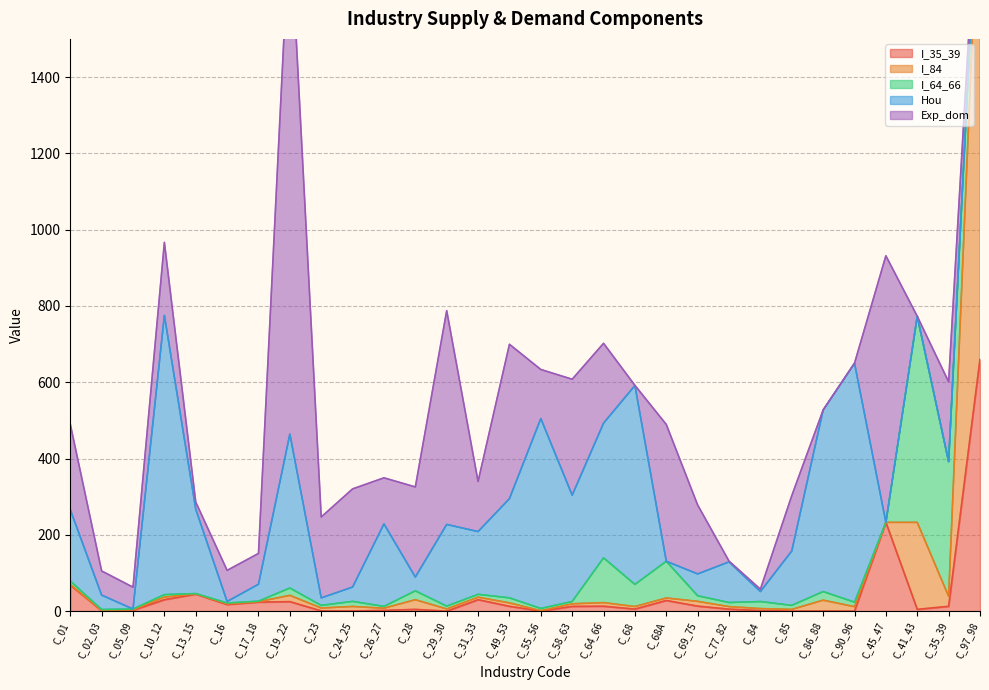

At C_64_66, list the series in order from largest to smallest.

Hou, Exp_dom, I_64_66, I_35_39, I_84